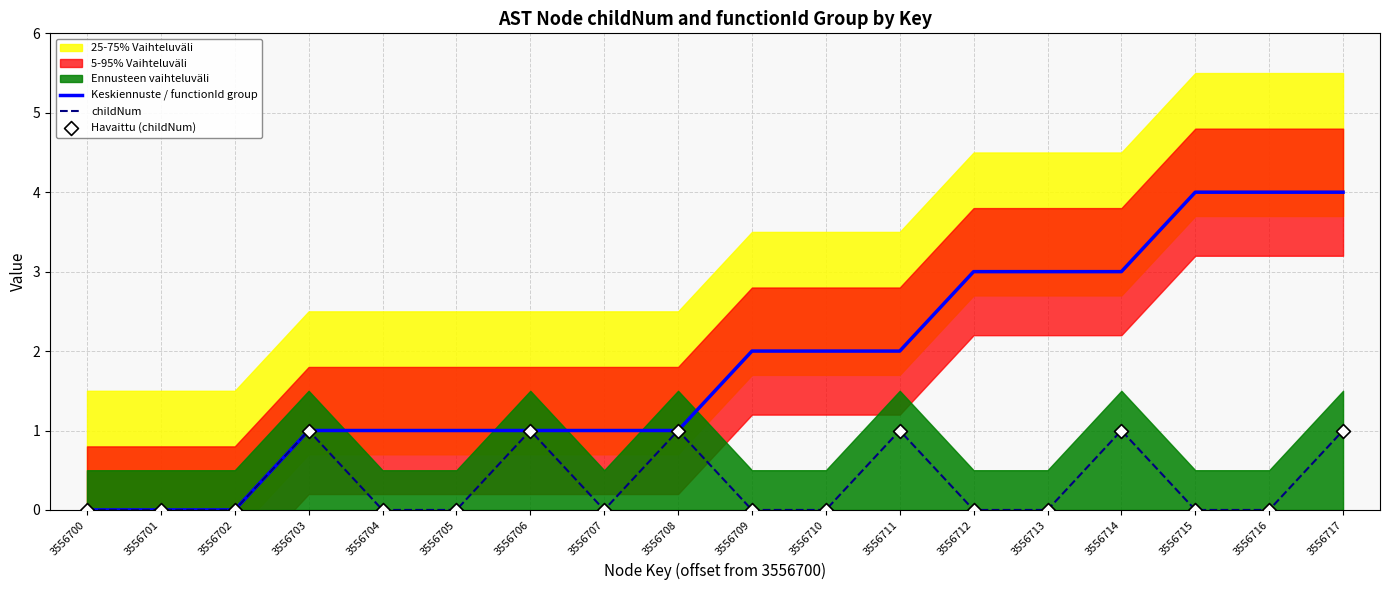

At how many categories does at least one series exceed 2?

6